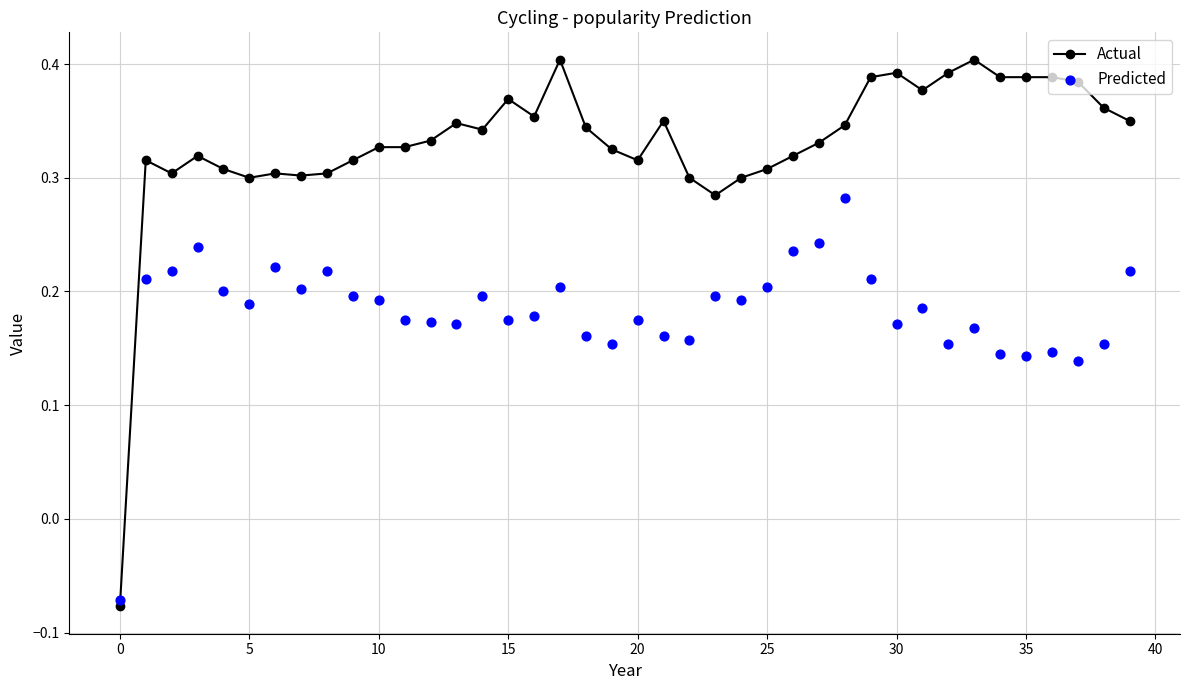

What is the total value across all series at 22?

0.5